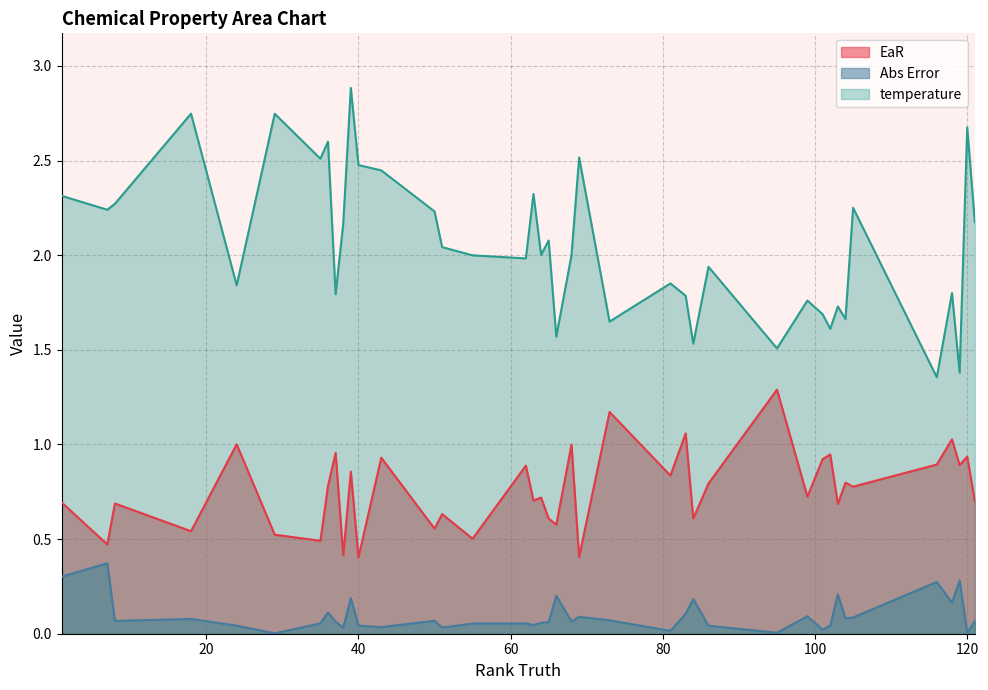

True or false: Abs Error and temperature cross at least once.

False